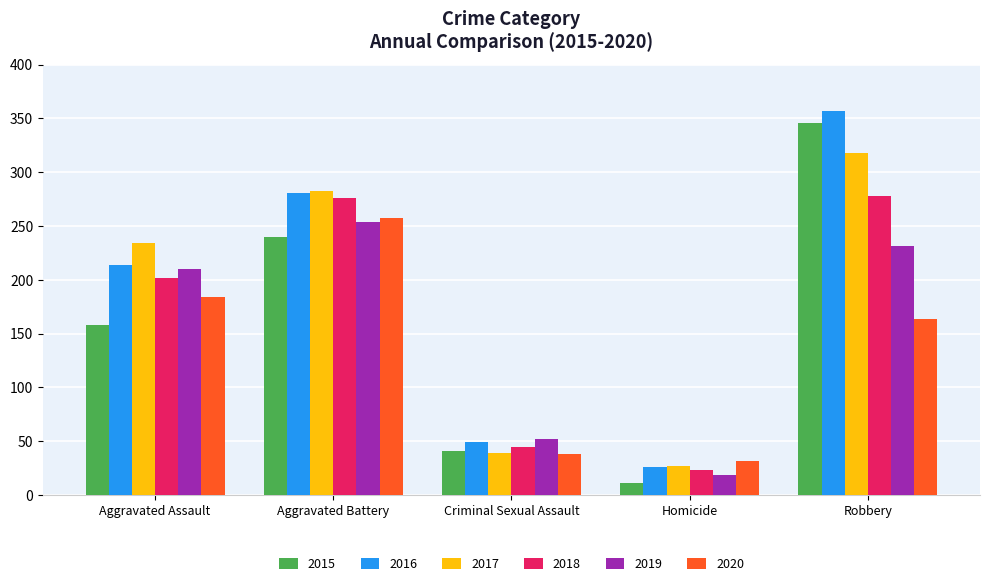

Does the chart contain any negative values?

No